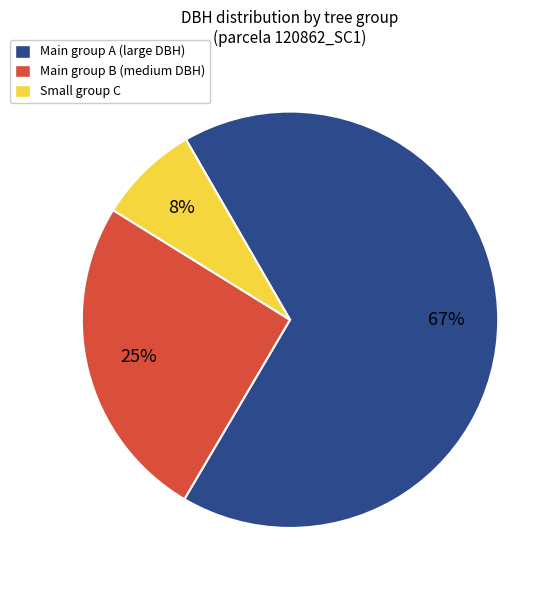

What percentage is the Main group A (large DBH) slice, to the nearest percent?

67%